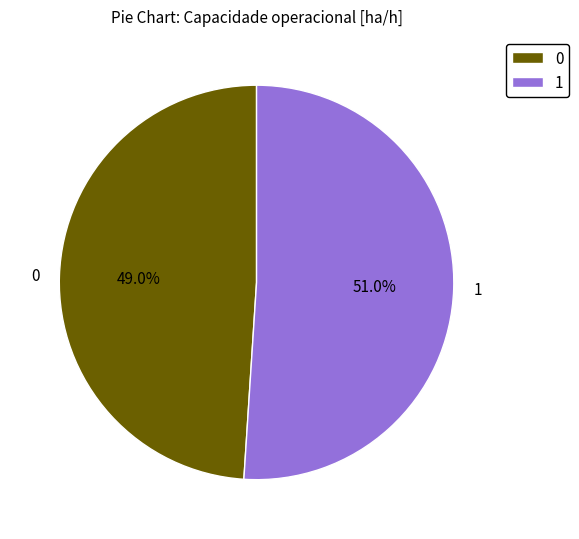

Do 0 and 1 together represent more than half of the pie?

Yes